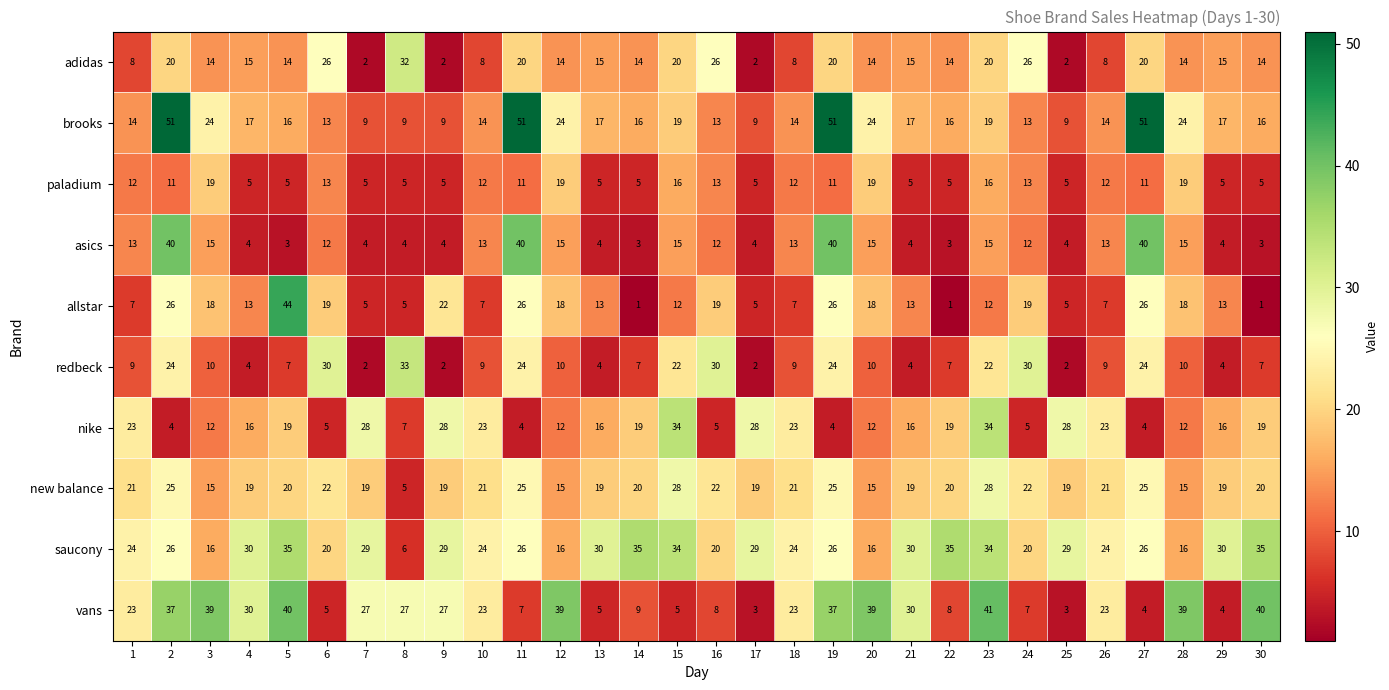

Which series has the widest spread of values?

allstar